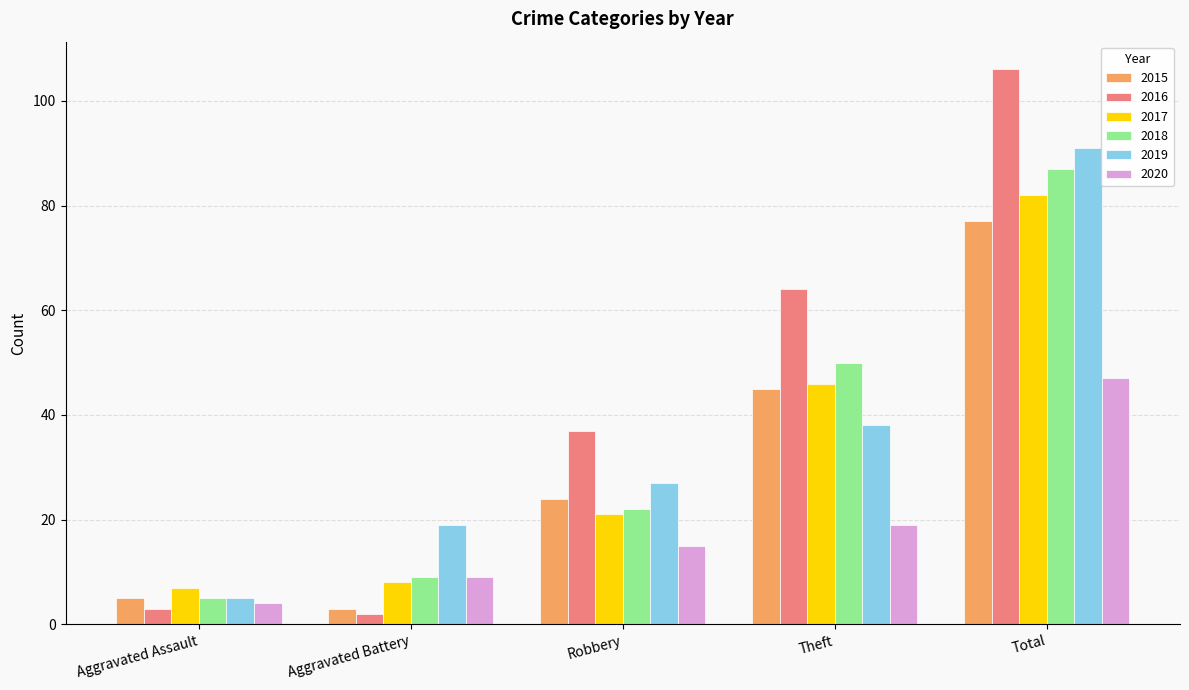

What is the highest value of the 2015 series?

77